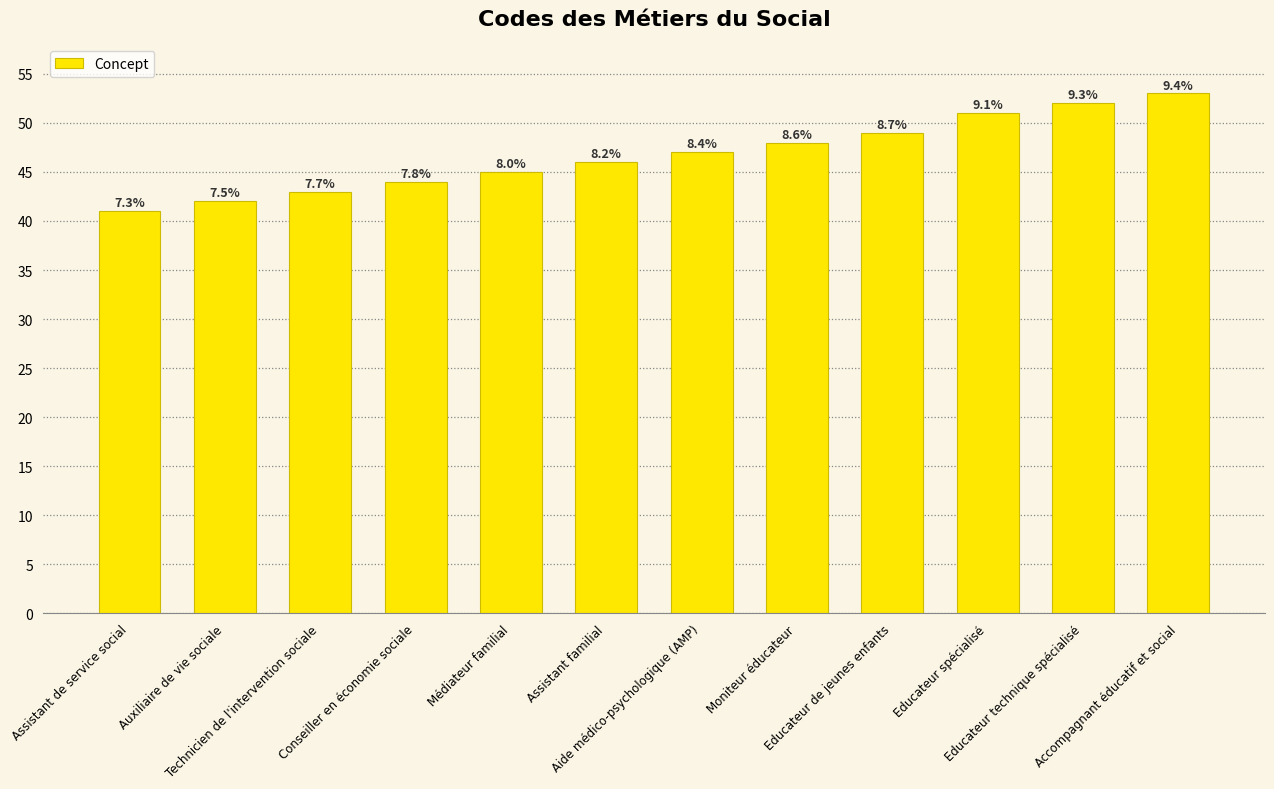

Are the bars horizontal?

No